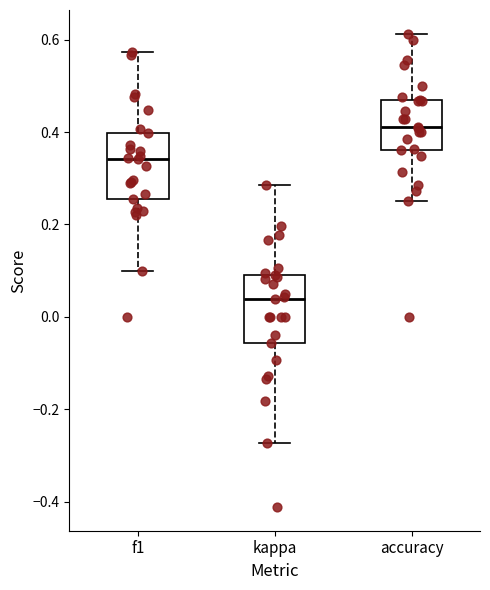

Reading left to right, read every box against the y-axis: the position of its median line, the range the box covers, and the ends of its whiskers. The values are not printed on the chart, so give them approximately, as read against the axis.

f1: median 0.34, box 0.26 to 0.40, whiskers 0.10 to 0.58
kappa: median 0.04, box -0.06 to 0.10, whiskers -0.28 to 0.28
accuracy: median 0.42, box 0.36 to 0.46, whiskers 0.26 to 0.62